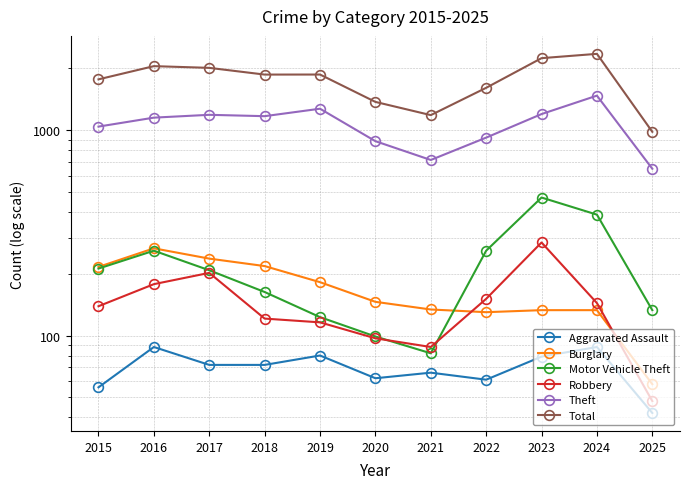

What is the lowest value of the Aggravated Assault series?

42